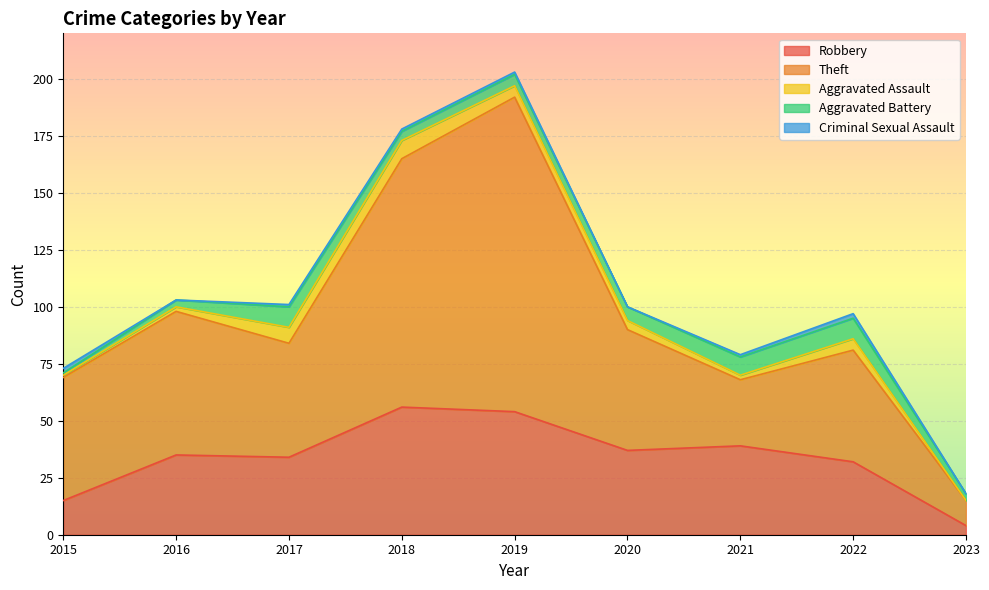

What is the greatest value displayed?

138